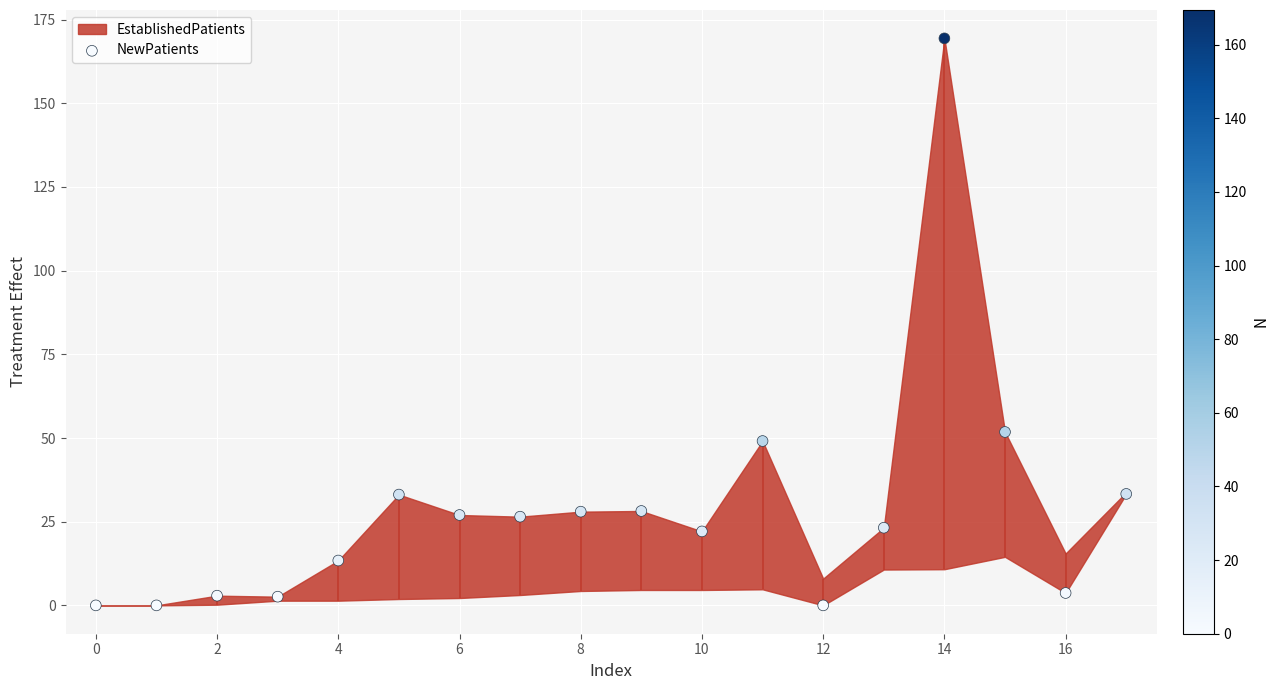

Approximately how many times larger is the value at 15 compared to 16?

14.0